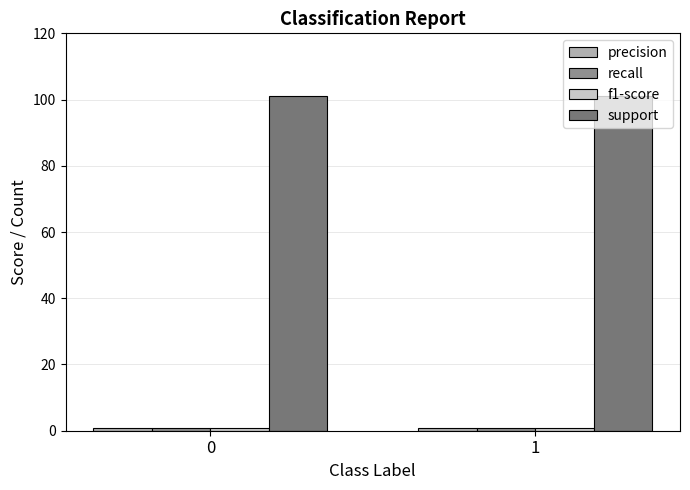

Which series has the largest total across all categories?

support